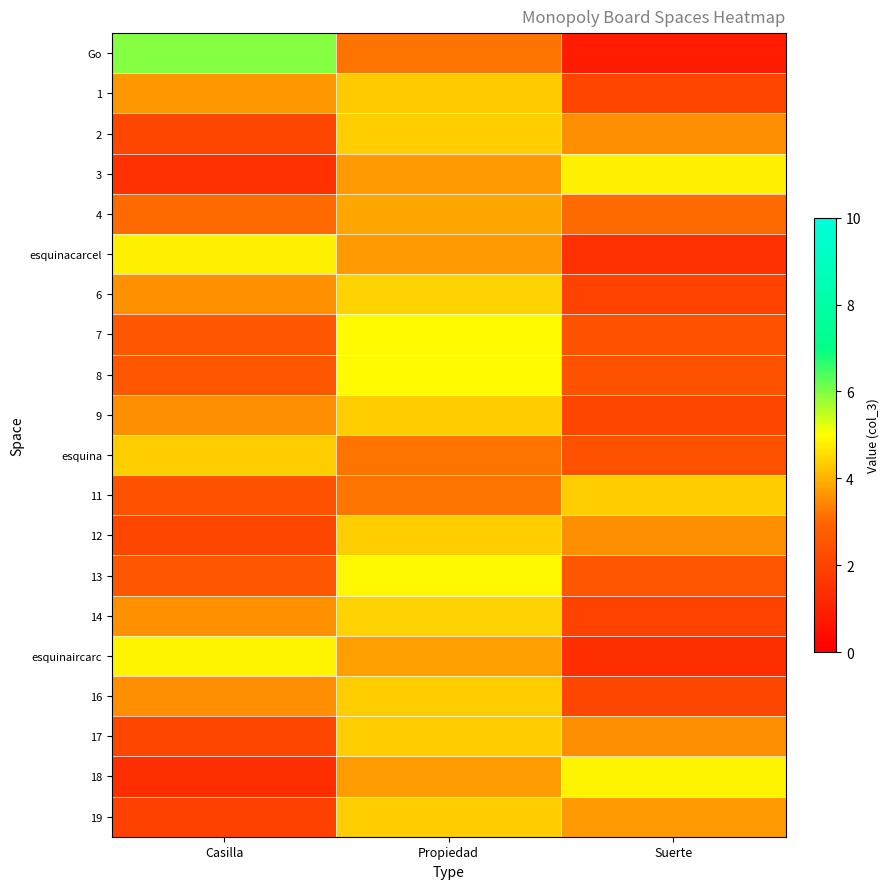

Reading left to right, extract all data points from this chart.

Go: Casilla=6.0	Propiedad=3.2	Suerte=0.9
1: Casilla=3.6	Propiedad=4.3	Suerte=2.0
2: Casilla=2.1	Propiedad=4.4	Suerte=3.5
3: Casilla=1.5	Propiedad=3.7	Suerte=4.8
4: Casilla=3.1	Propiedad=3.9	Suerte=3.1
esquinacarcel: Casilla=4.8	Propiedad=3.7	Suerte=1.5
6: Casilla=3.6	Propiedad=4.4	Suerte=2.0
7: Casilla=2.6	Propiedad=4.9	Suerte=2.5
8: Casilla=2.6	Propiedad=4.9	Suerte=2.5
9: Casilla=3.5	Propiedad=4.4	Suerte=2.1
esquina: Casilla=4.4	Propiedad=3.2	Suerte=2.5
11: Casilla=2.5	Propiedad=3.2	Suerte=4.4
12: Casilla=2.1	Propiedad=4.4	Suerte=3.5
13: Casilla=2.6	Propiedad=4.9	Suerte=2.6
14: Casilla=3.6	Propiedad=4.4	Suerte=2.0
esquinaircarc: Casilla=4.9	Propiedad=3.8	Suerte=1.4
16: Casilla=3.5	Propiedad=4.4	Suerte=2.1
17: Casilla=2.1	Propiedad=4.4	Suerte=3.5
18: Casilla=1.4	Propiedad=3.7	Suerte=4.9
19: Casilla=1.9	Propiedad=4.4	Suerte=3.7